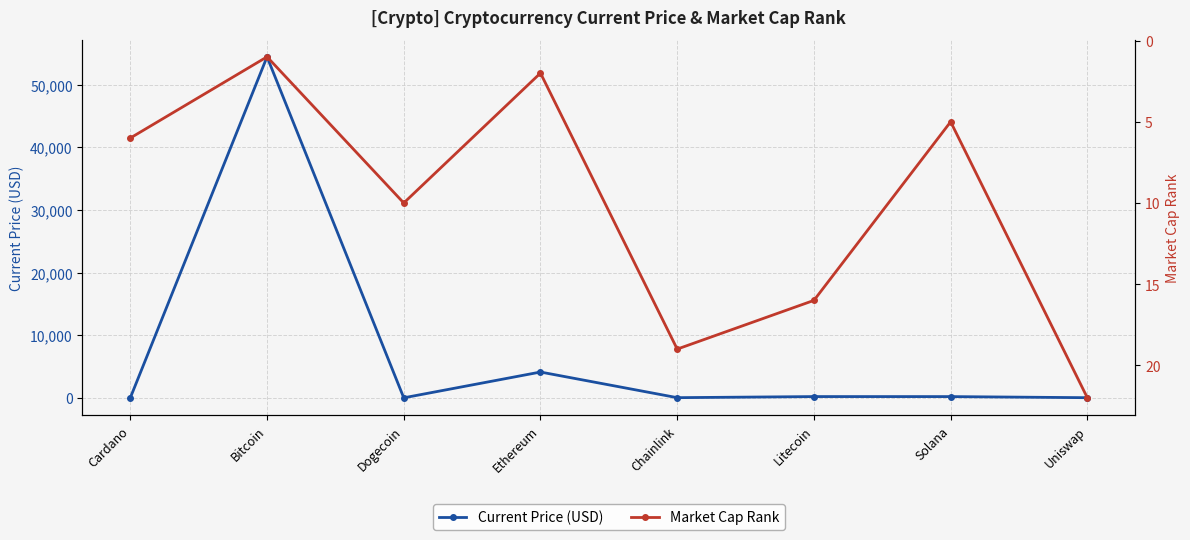

What is the difference between the highest and lowest values at Bitcoin?

54444.0